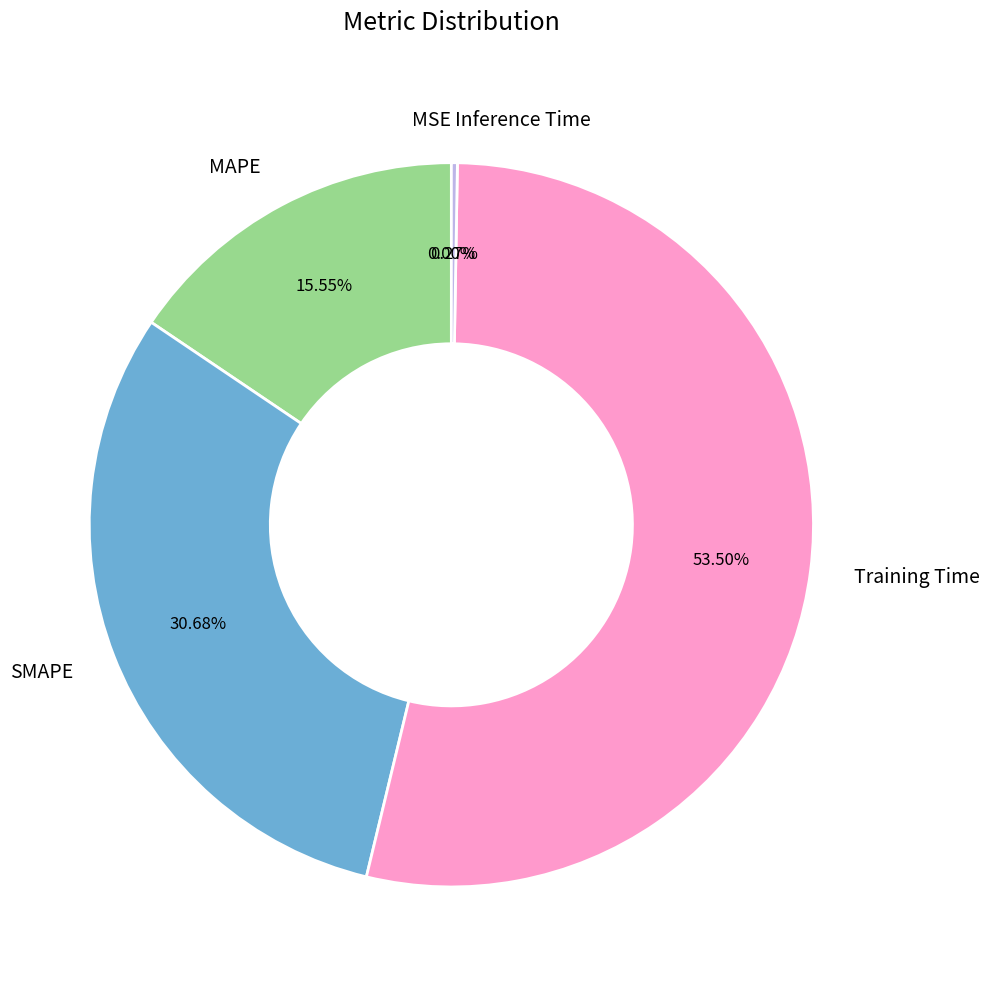

How much of the chart is everything except Training Time?

46.5%